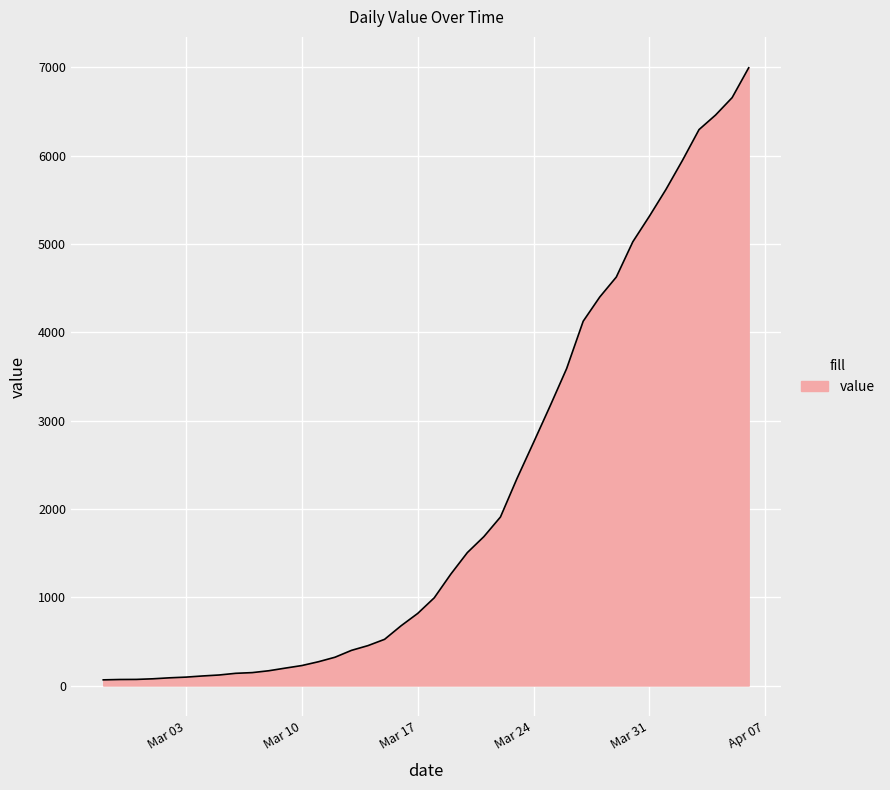

What is the difference between the maximum and minimum values?

6931